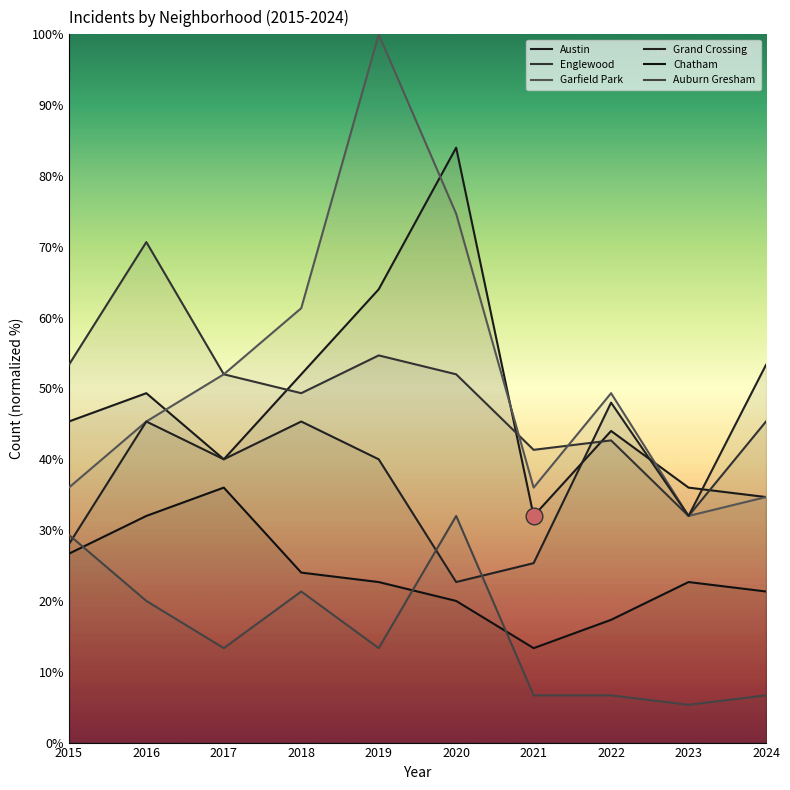

Is the value of Austin at 2019 greater than the value of Auburn Gresham at 2018?

Yes